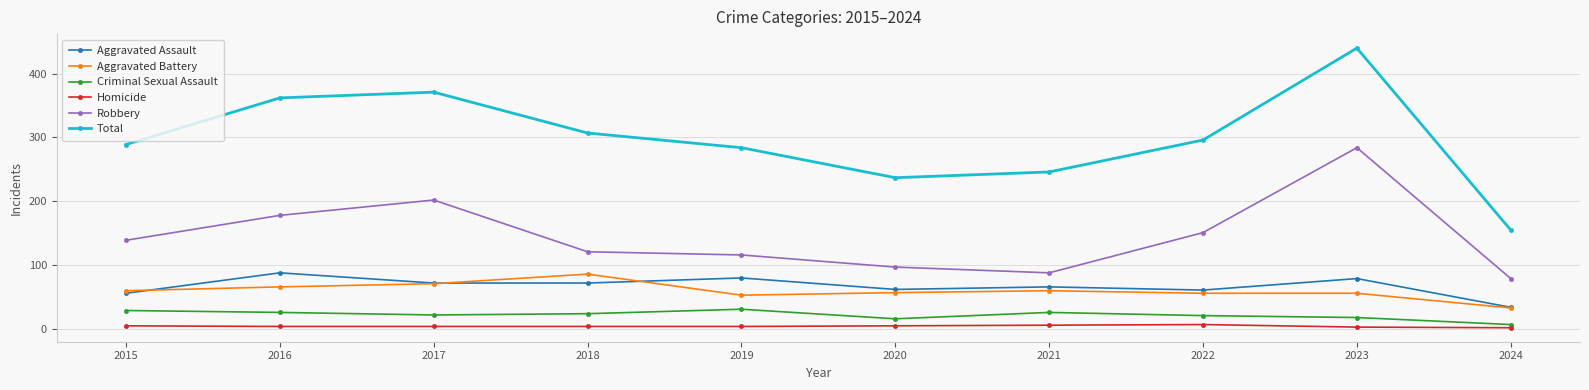

Where does the Total series first go above 296?

2016